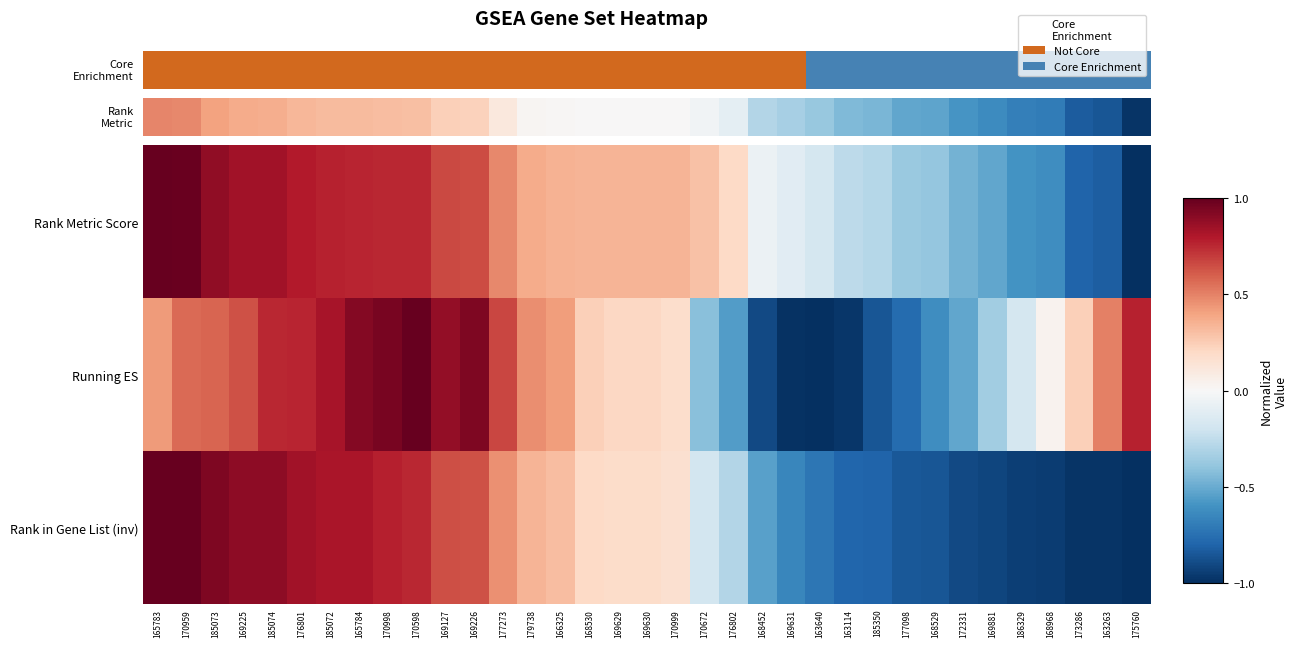

What is the total value across all series at 169226?

2.2